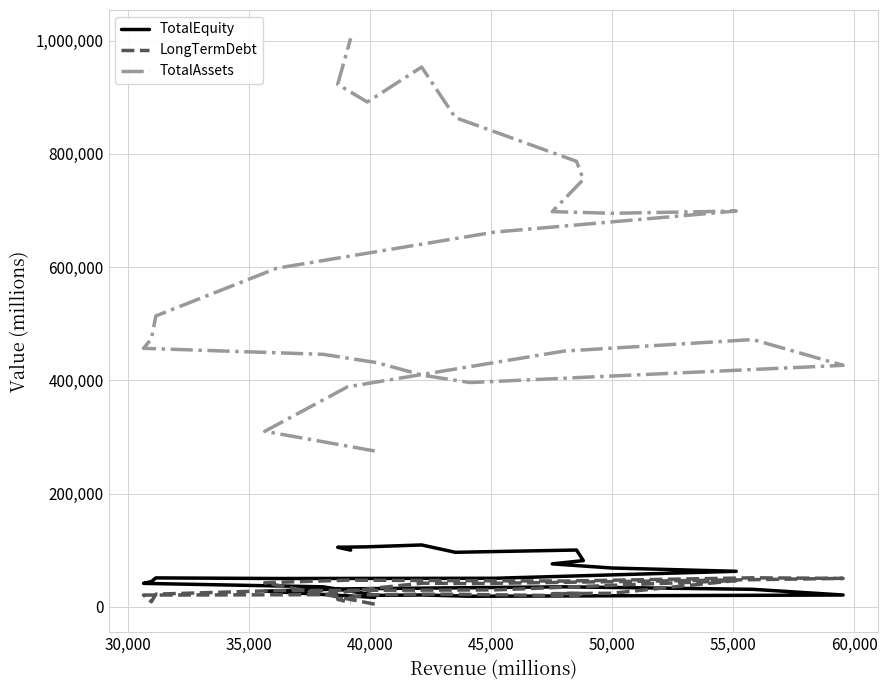

What is the lowest value of the TotalEquity series?

16862